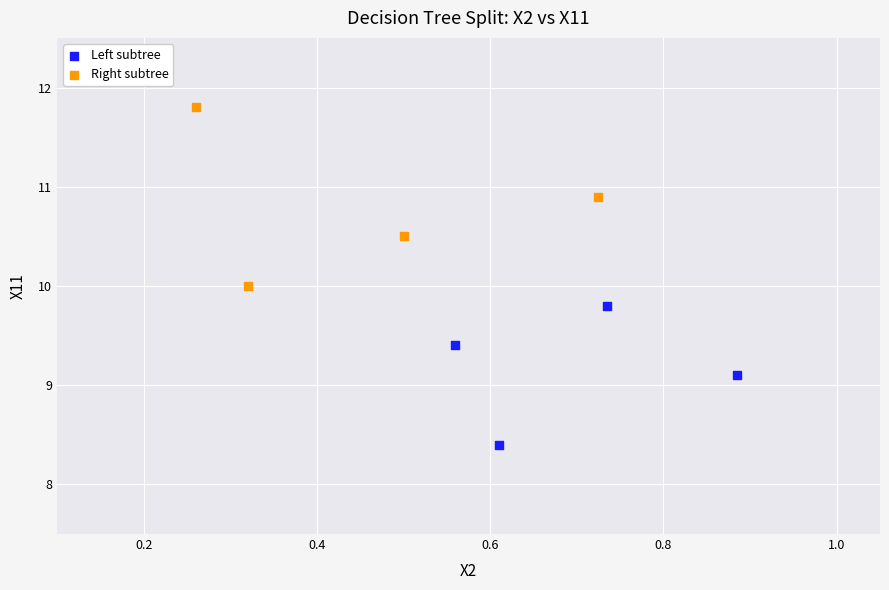

Which series reaches the maximum Y coordinate?

Right subtree